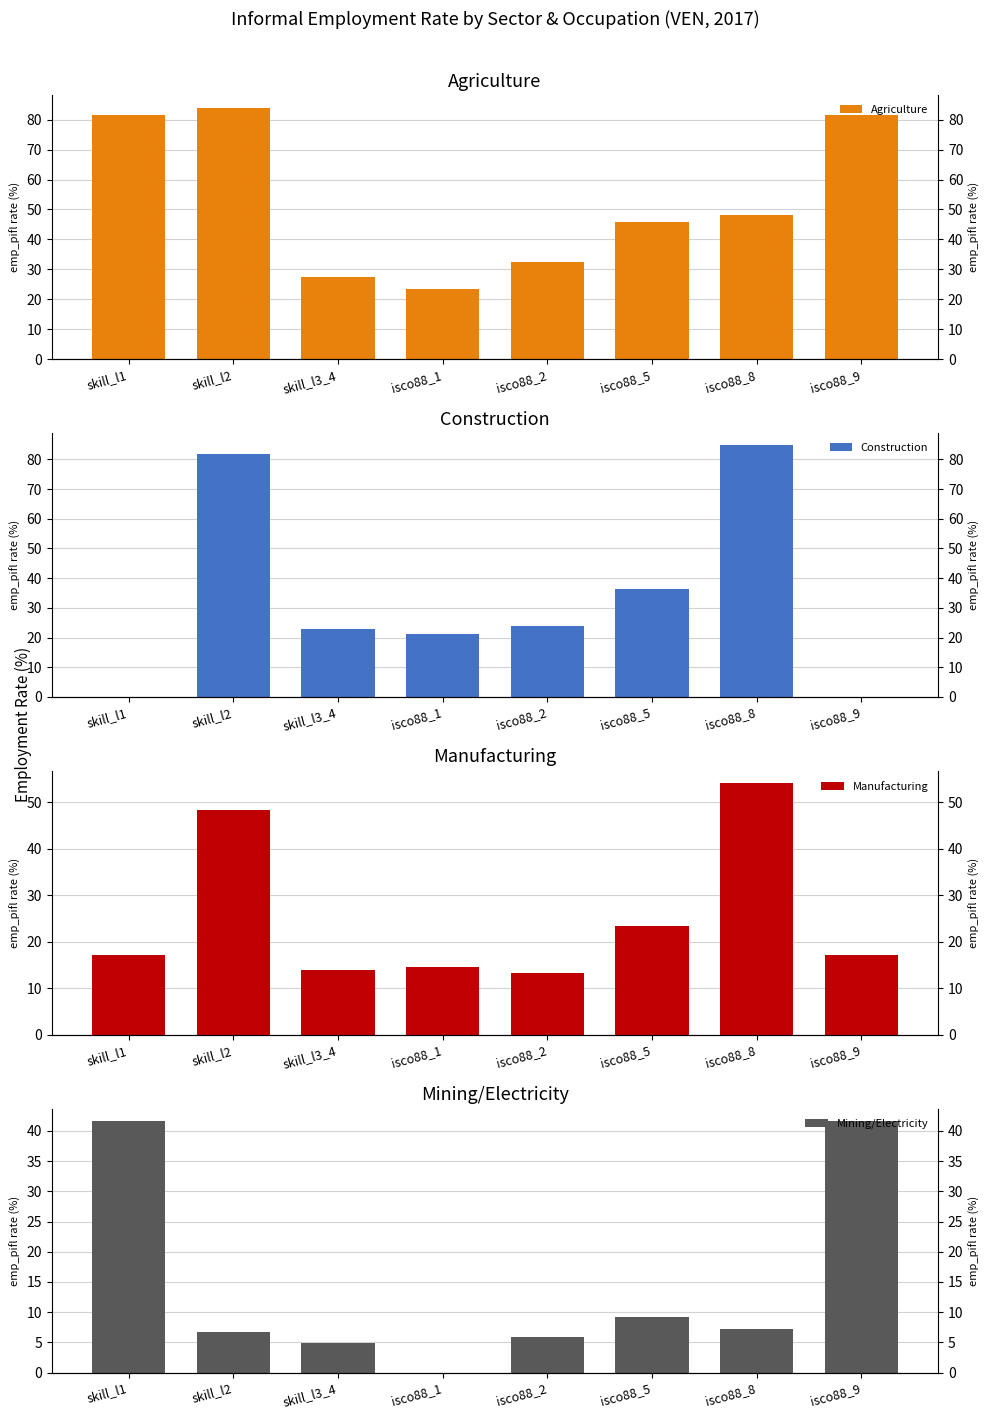

List the series in order of their overall mean, highest first.

Agriculture, Construction, Manufacturing, Mining/Electricity